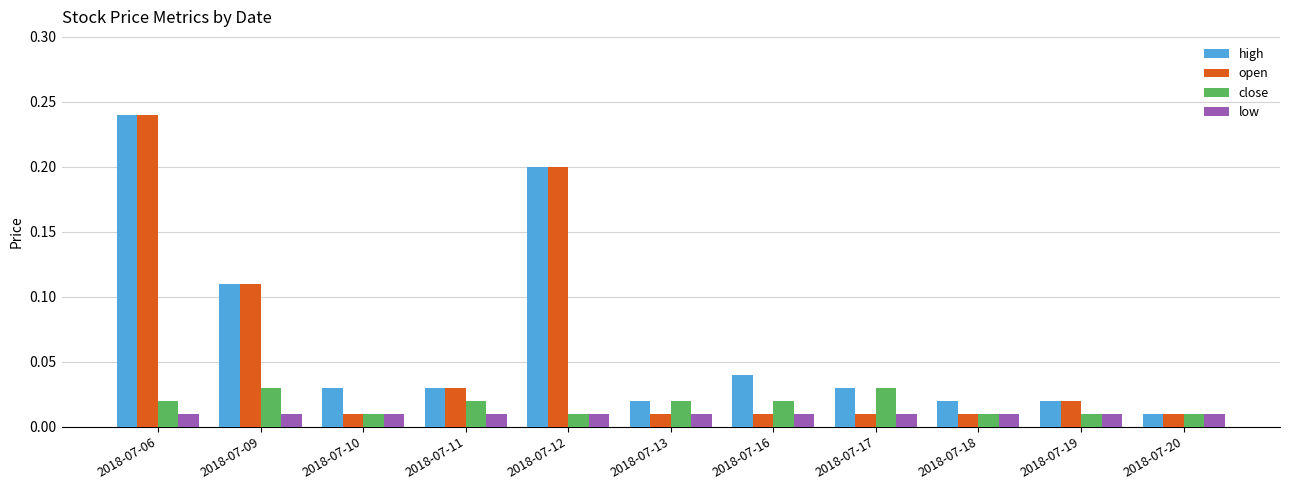

At which label is high closest to 0?

2018-07-20